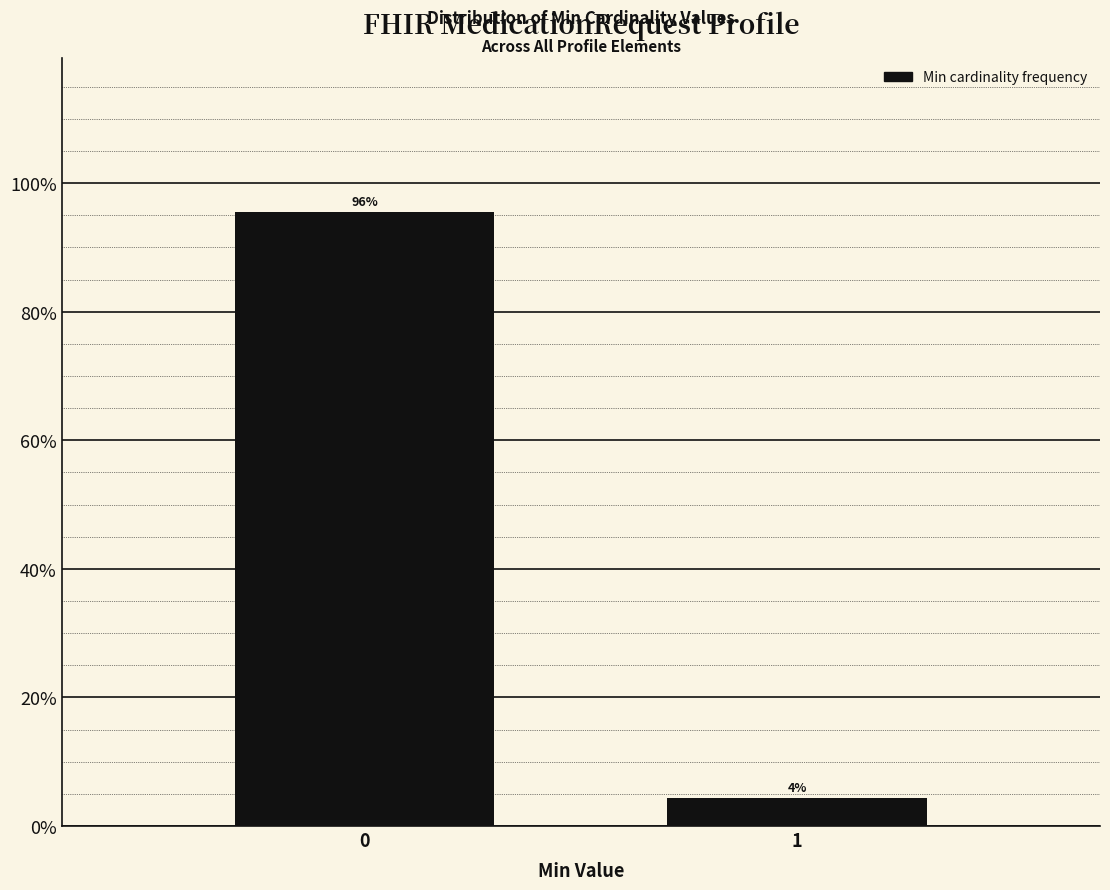

What is the average value?

50.0